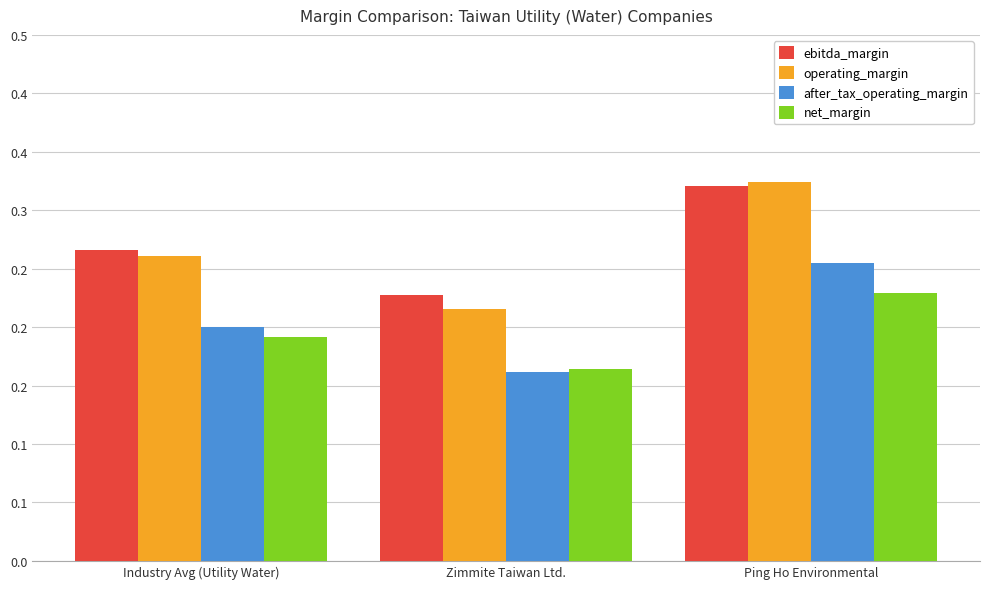

Are the bars horizontal?

No